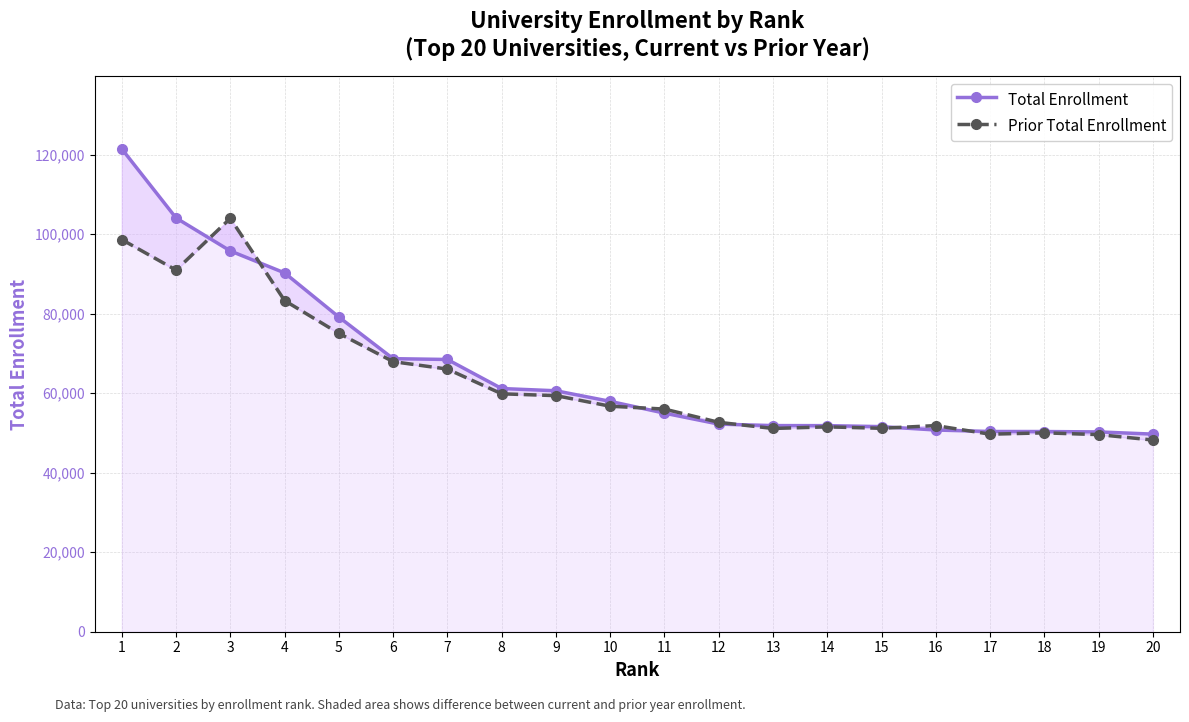

Rank the categories by Prior Total Enrollment value from highest to lowest.

3, 1, 2, 4, 5, 6, 7, 8, 9, 10, 11, 12, 16, 14, 15, 13, 18, 17, 19, 20